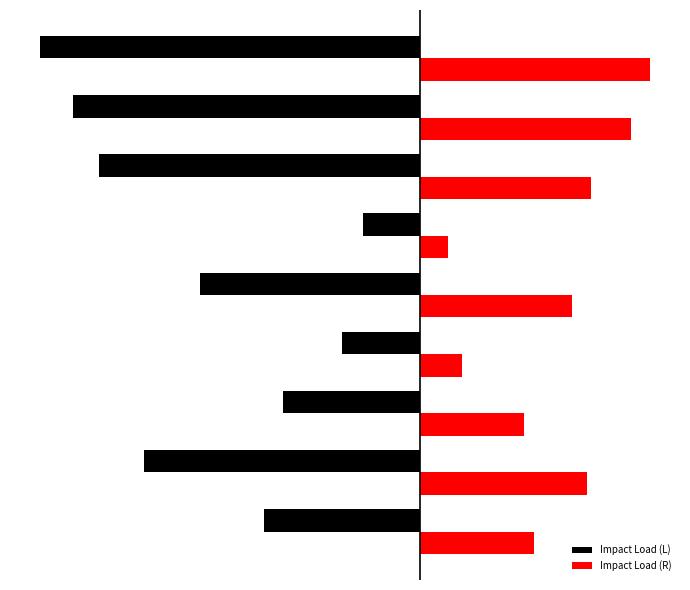

Reading left to right, transcribe all the data shown in this chart.

Impact Load (L): -5695.2	-10121.8	-5023.4	-2841.5	-8043.3	-2090.3	-11775.6	-12728.0	-13908.1
Impact Load (R): 4196.1	6131.3	3816.1	1543.0	5585.7	1034.6	6272.0	7756.5	8429.0